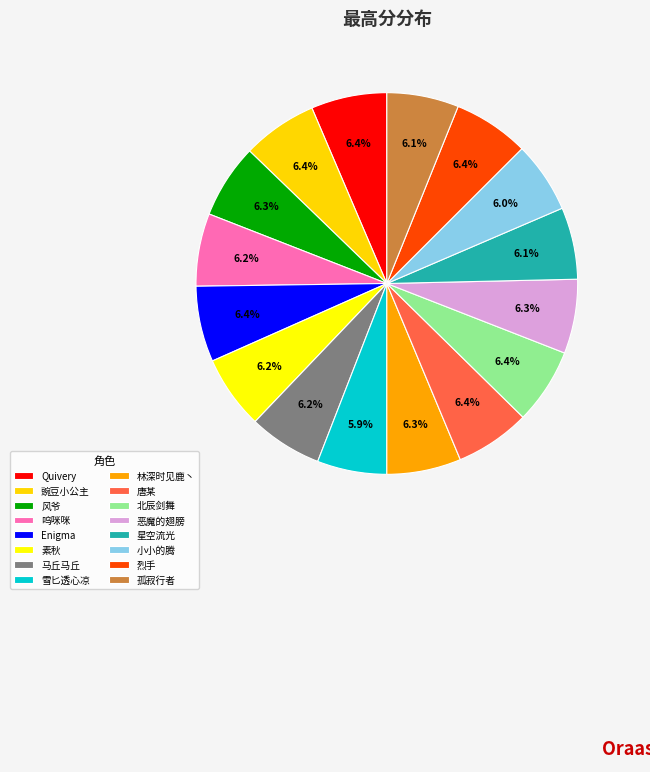

Do Quivery and 小小的腾 together represent more than half of the pie?

No